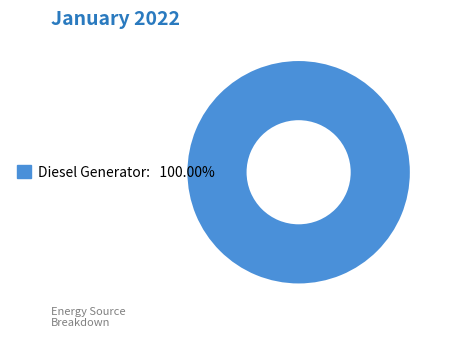

Is there any slice that represents more than half of the pie?

Yes